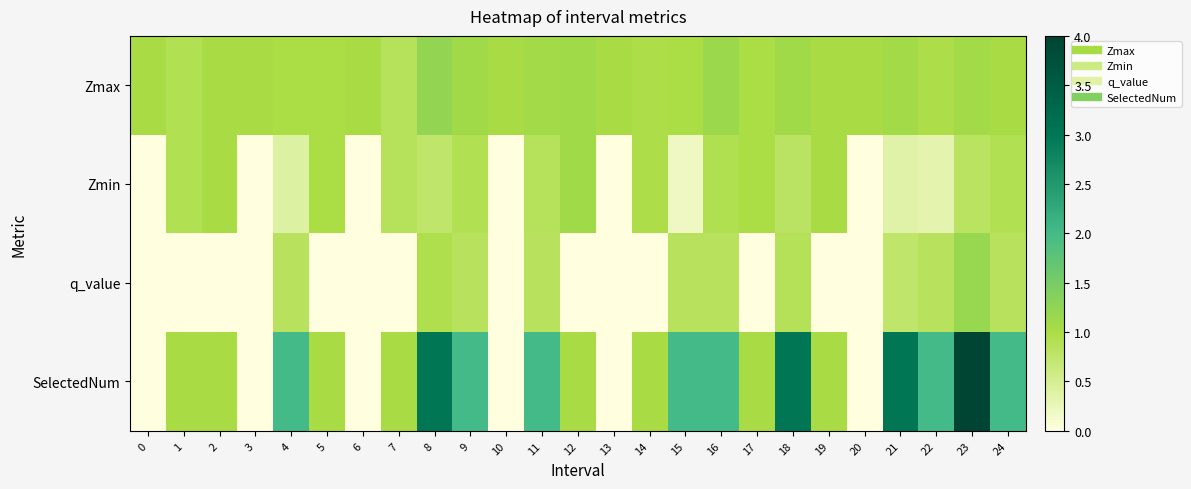

Reading left to right, what are all the values shown in this chart?

row_0: 0=1.0	1=0.9	2=1.0	3=1.0	4=1.0	5=1.0	6=1.0	7=0.9	8=1.2	9=1.1	10=1.0	11=1.1	12=1.1	13=1.0	14=1.0	15=1.0	16=1.1	17=1.0	18=1.1	19=1.0	20=1.0	21=1.1	22=1.0	23=1.1	24=1.0
row_1: 0=0.0	1=0.9	2=1.0	3=0.0	4=0.4	5=1.0	6=0.0	7=0.9	8=0.8	9=0.9	10=0.0	11=0.9	12=1.1	13=0.0	14=1.0	15=0.2	16=0.9	17=1.0	18=0.8	19=1.0	20=0.0	21=0.4	22=0.3	23=0.8	24=0.9
row_2: 0=0.0	1=0.0	2=0.0	3=0.0	4=0.8	5=0.0	6=0.0	7=0.0	8=1.0	9=0.8	10=0.0	11=0.8	12=0.0	13=0.0	14=0.0	15=0.8	16=0.8	17=0.0	18=0.9	19=0.0	20=0.0	21=0.8	22=0.8	23=1.2	24=0.8
row_3: 0=0.0	1=1.0	2=1.0	3=0.0	4=2.0	5=1.0	6=0.0	7=1.0	8=3.0	9=2.0	10=0.0	11=2.0	12=1.0	13=0.0	14=1.0	15=2.0	16=2.0	17=1.0	18=3.0	19=1.0	20=0.0	21=3.0	22=2.0	23=4.0	24=2.0